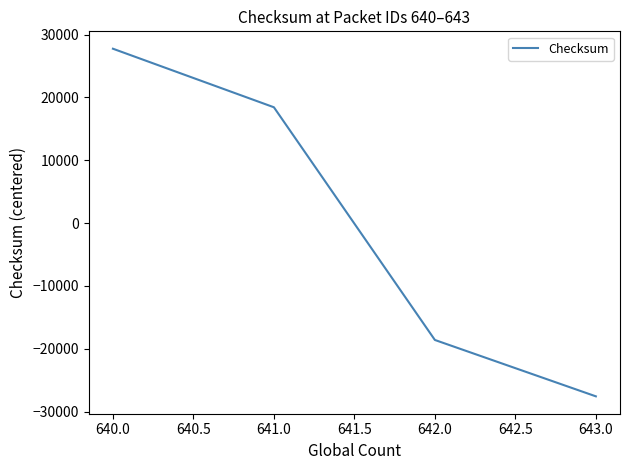

The value at 641.0 is 18434.8. True or false?

True